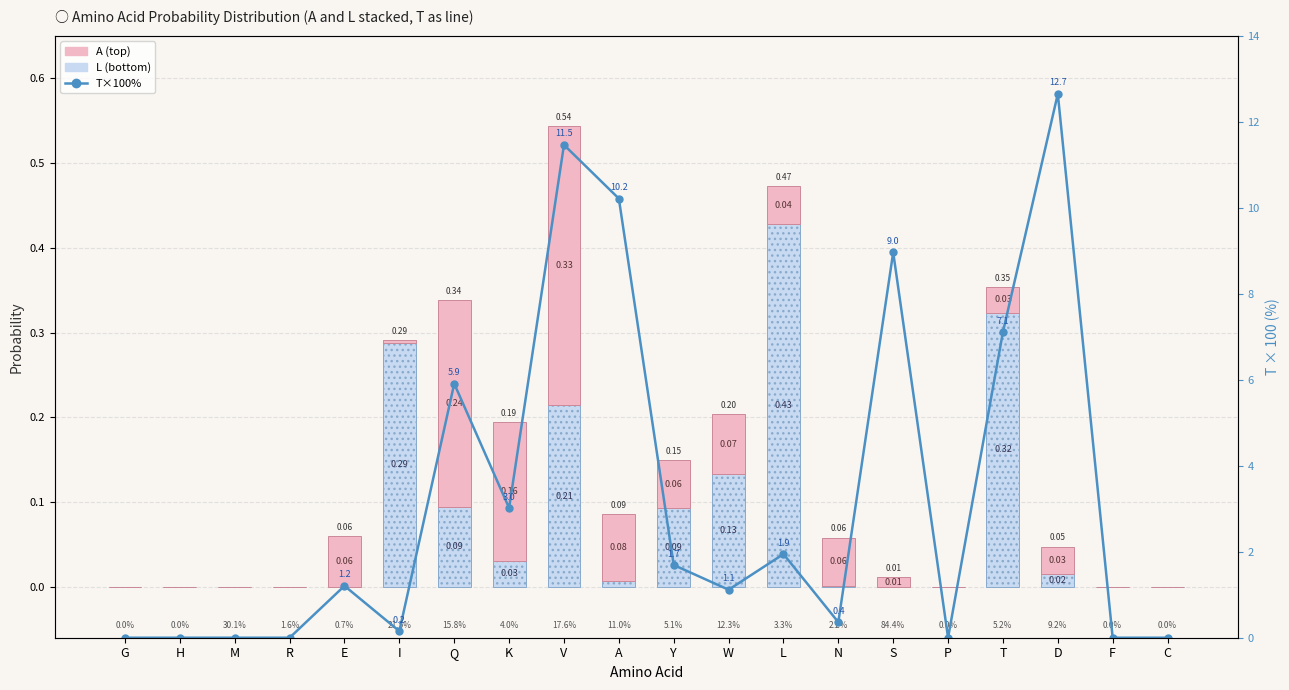

Reading left to right, list all the values displayed in this chart.

L (兆円): 0.0	0.0	0.0	0.0	0.0	0.3	0.1	0.0	0.2	0.0	0.1	0.1	0.4	0.0	0.0	0.0	0.3	0.0	0.0	0.0
A (兆円): 0.0	0.0	0.0	0.0	0.1	0.0	0.2	0.2	0.3	0.1	0.1	0.1	0.0	0.1	0.0	0.0	0.0	0.0	0.0	0.0
T×100 (%): 0.0	0.0	0.0	0.0	1.2	0.2	5.9	3.0	11.5	10.2	1.7	1.1	1.9	0.4	9.0	0.0	7.1	12.7	0.0	0.0